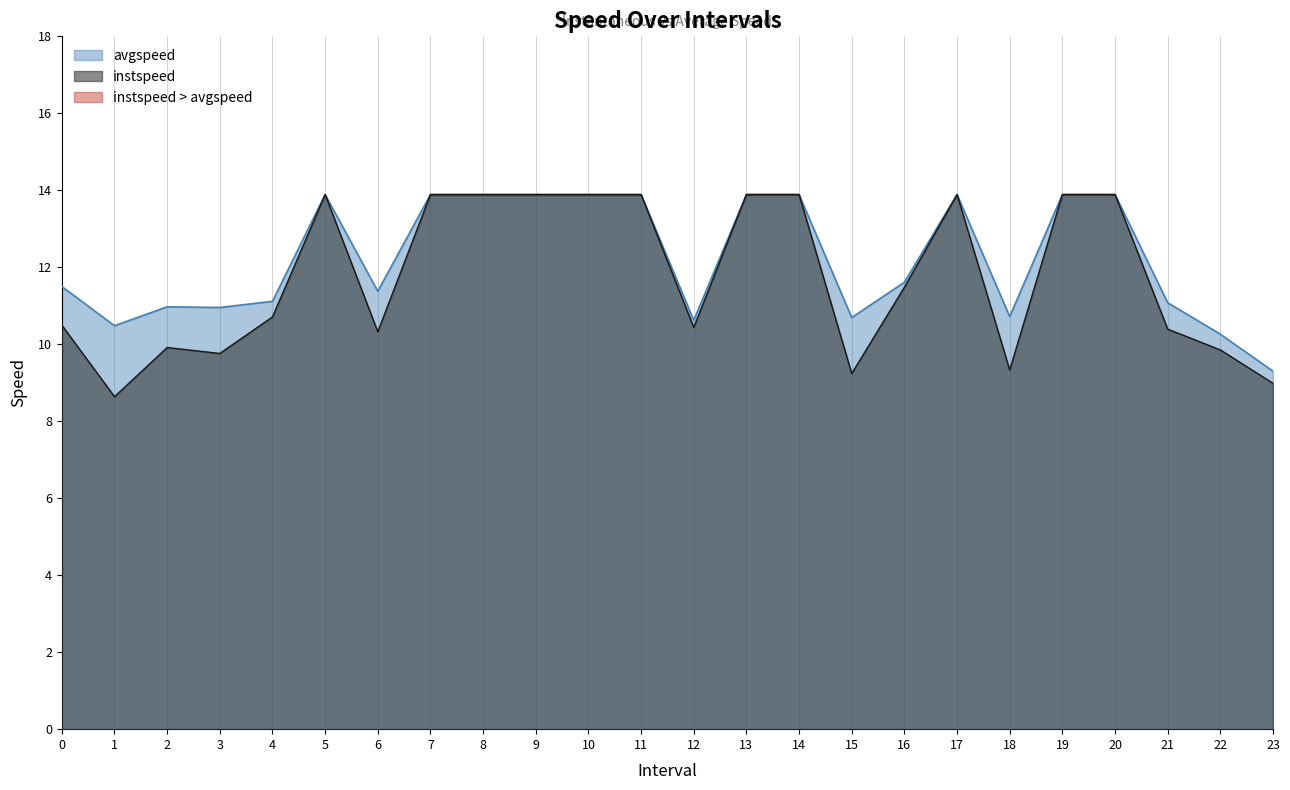

At which category does instspeed reach its first local peak?

2